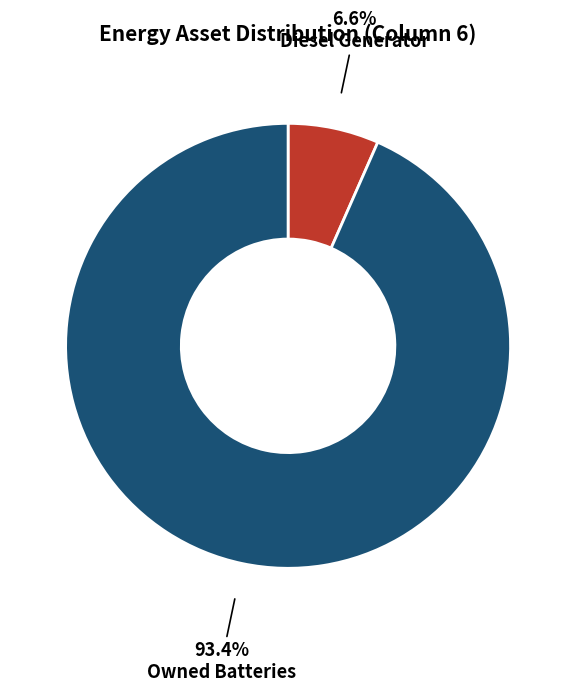

Does Owned Batteries account for over 50% of the chart?

Yes